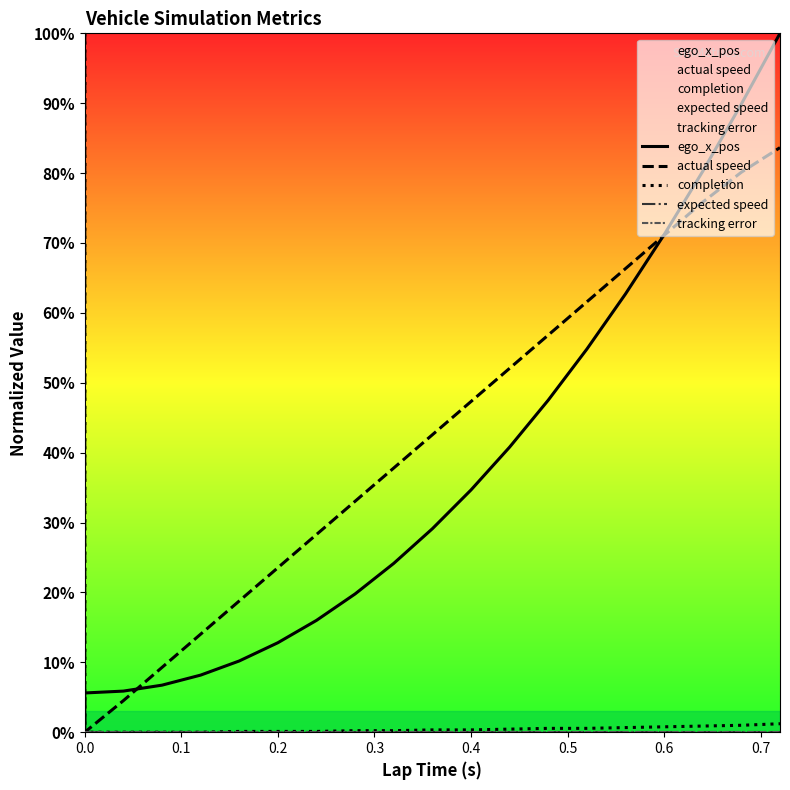

True or false: actual speed has more than 1 points higher than both neighbors.

False